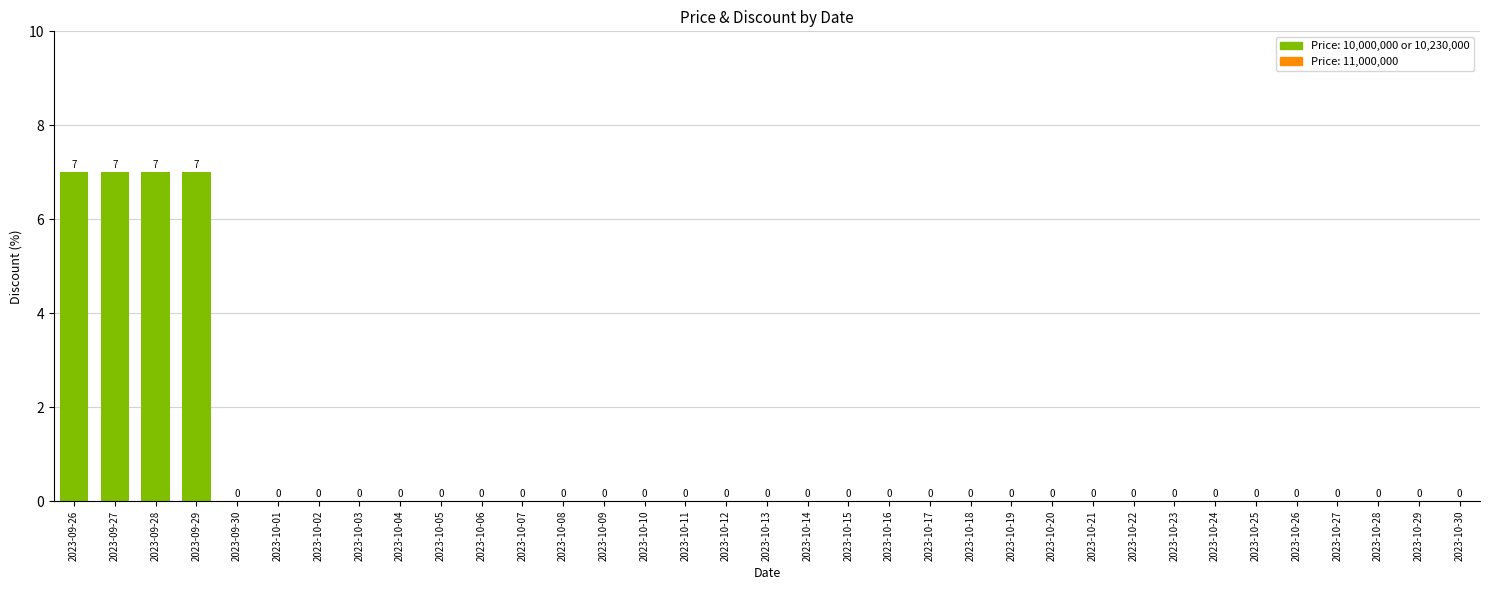

Reading right to left, extract all data points from this chart.

0	0	0	0	0	0	0	0	0	0	0	0	0	0	0	0	0	0	0	0	0	0	0	0	0	0	0	0	0	0	0	7	7	7	7